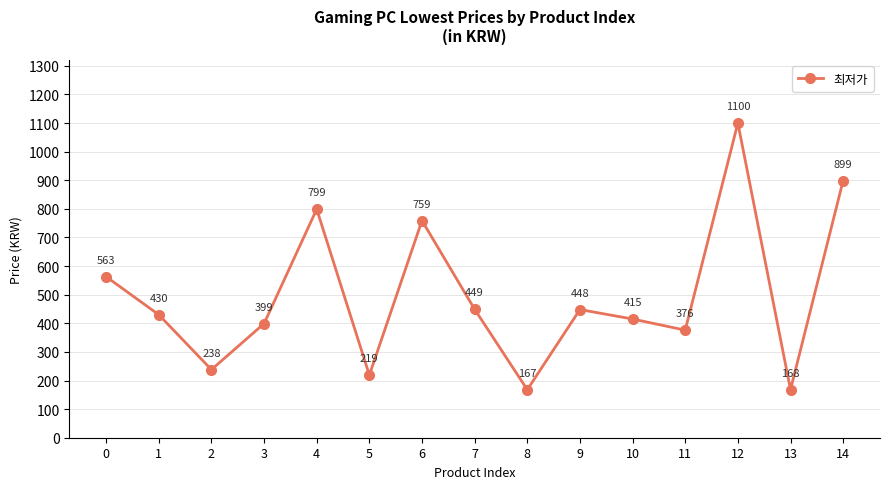

Which category has the lowest value across all series?

8